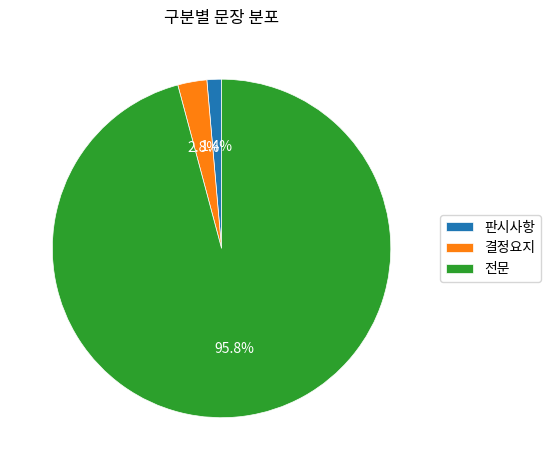

Which has a higher value, 전문 or 결정요지?

전문